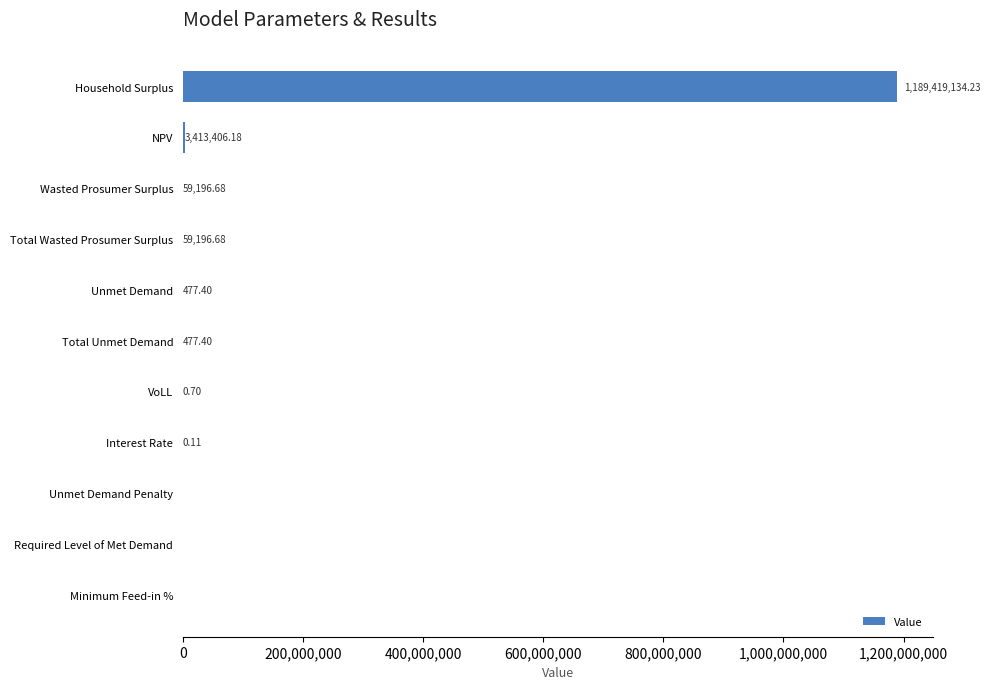

At which category does the chart reach its peak across all series?

Household Surplus